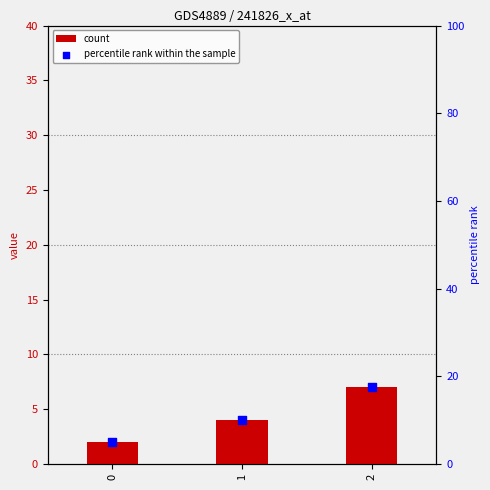

Which series contains the lowest Y value?

count